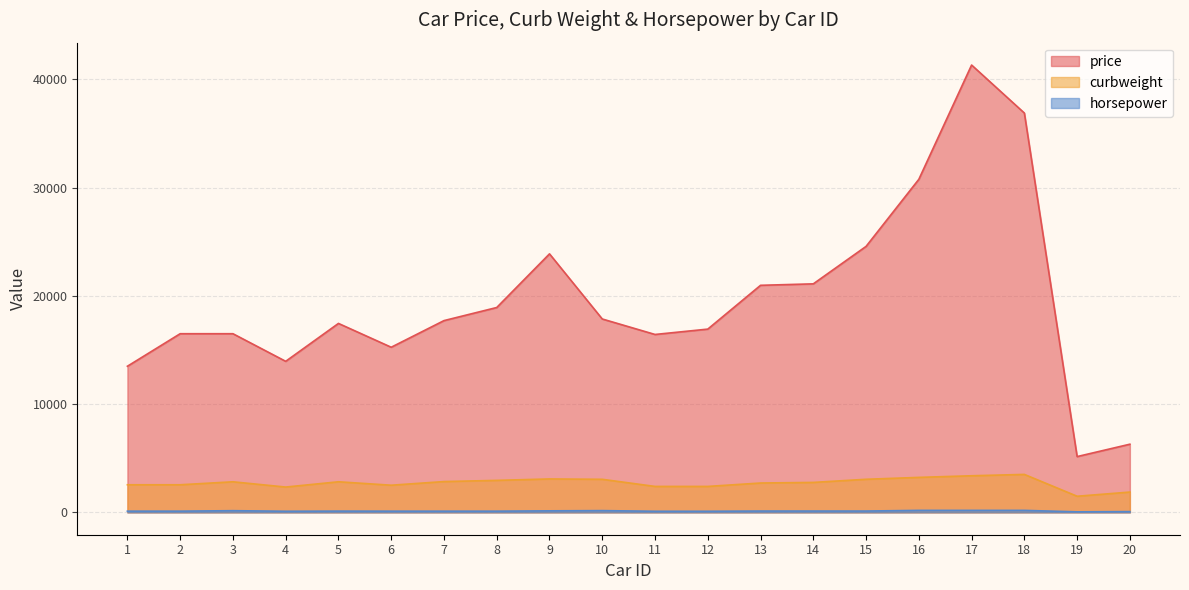

How many lines are shown in the chart?

3